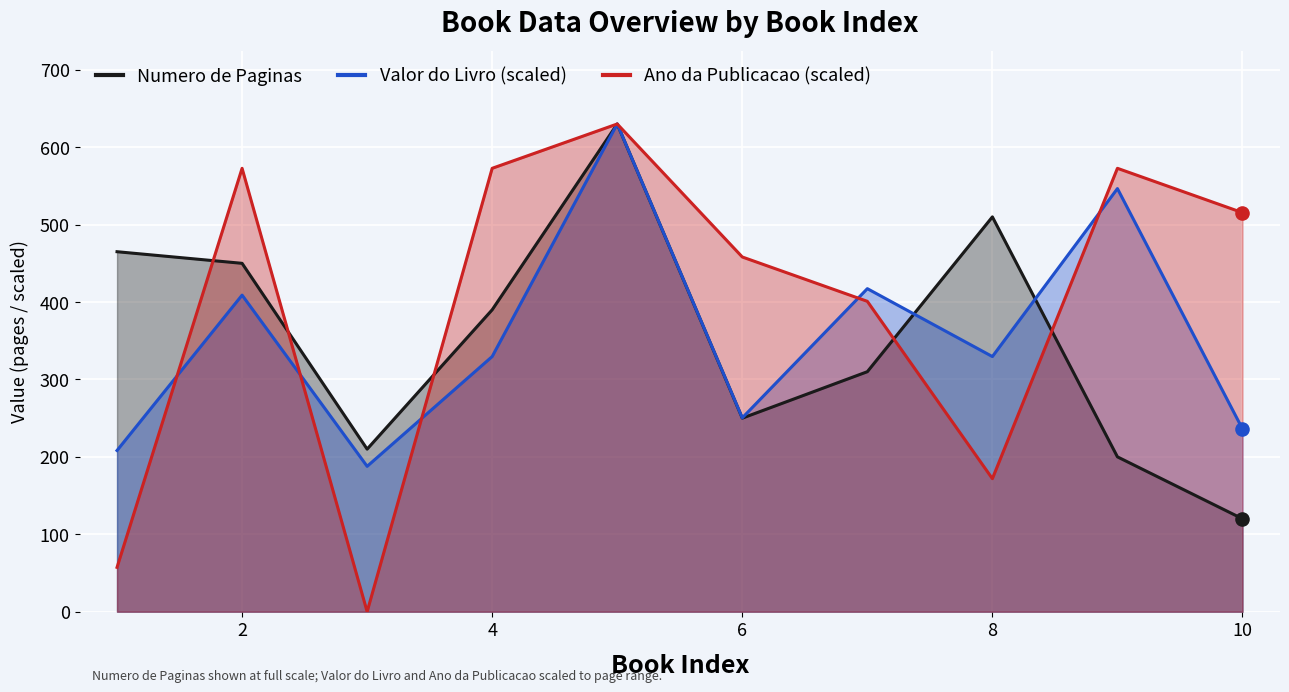

Is the value of Valor do Livro (scaled) at 8 greater than the value of Numero de Paginas at 10?

Yes